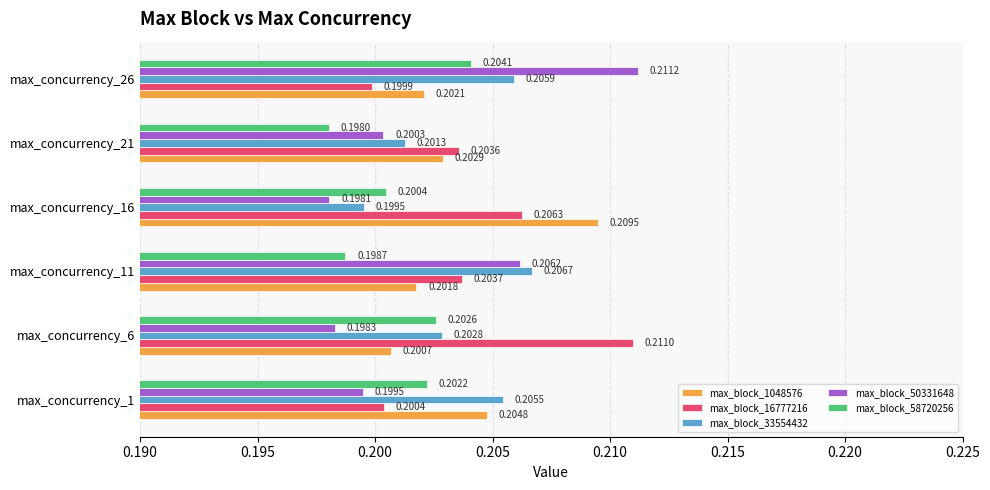

List the series in order of their peak value, highest first.

max_block_50331648, max_block_16777216, max_block_1048576, max_block_33554432, max_block_58720256